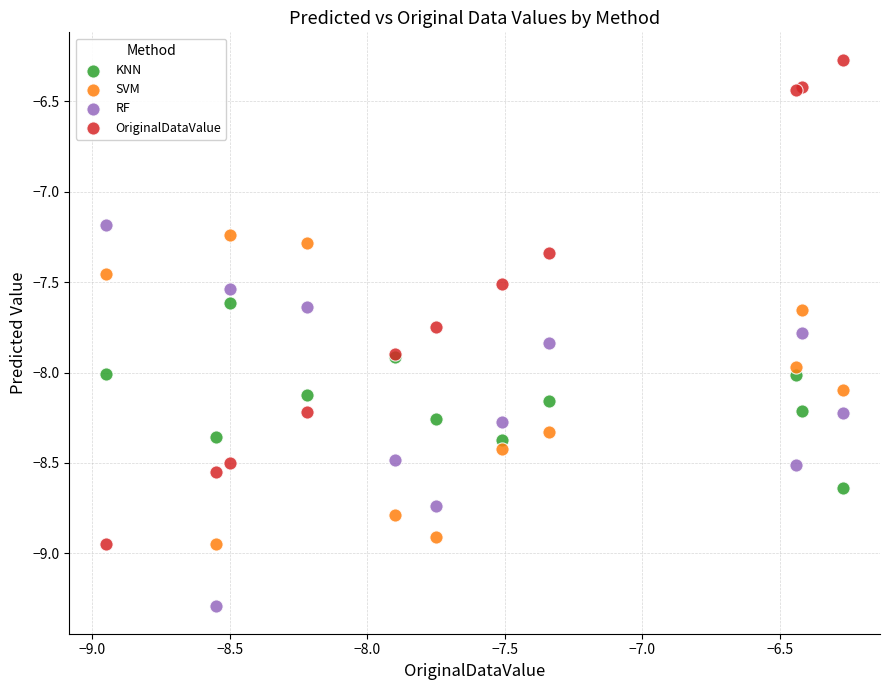

Which series has the widest spread of Y values?

OriginalDataValue